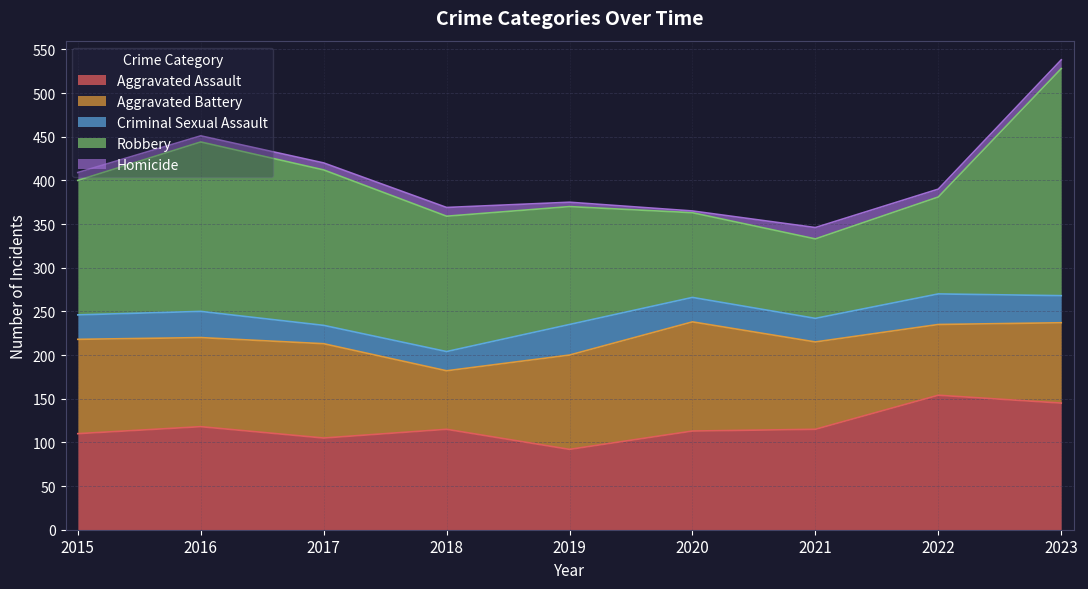

What is the sum of all Robbery values?

1375